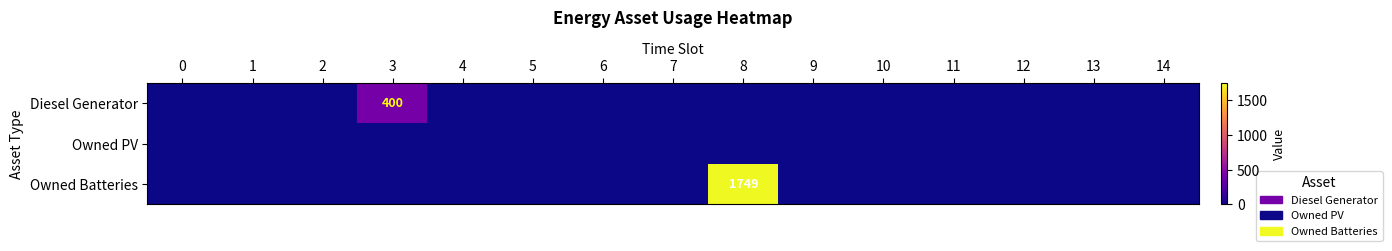

Rank the series by their maximum value, from highest to lowest.

Owned Batteries, Diesel Generator, Owned PV